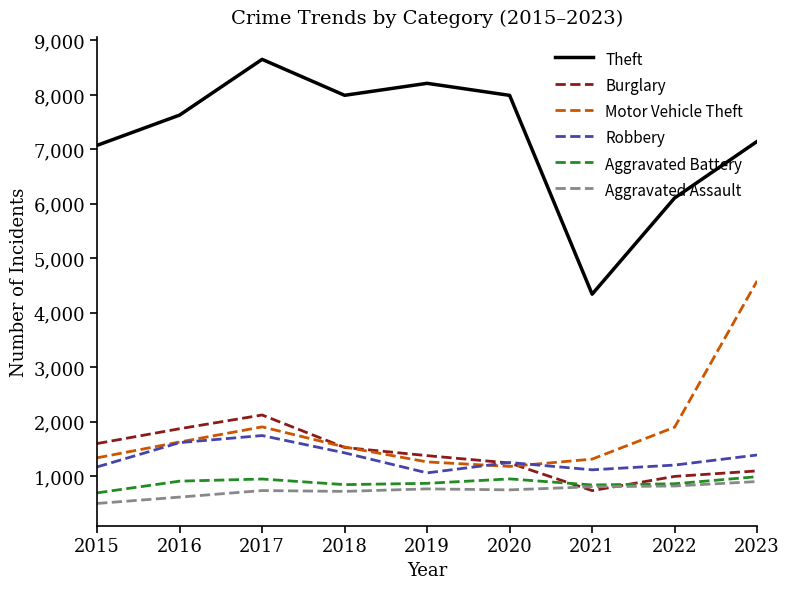

Rank the series by their maximum value, from lowest to highest.

Aggravated Assault, Aggravated Battery, Robbery, Burglary, Motor Vehicle Theft, Theft